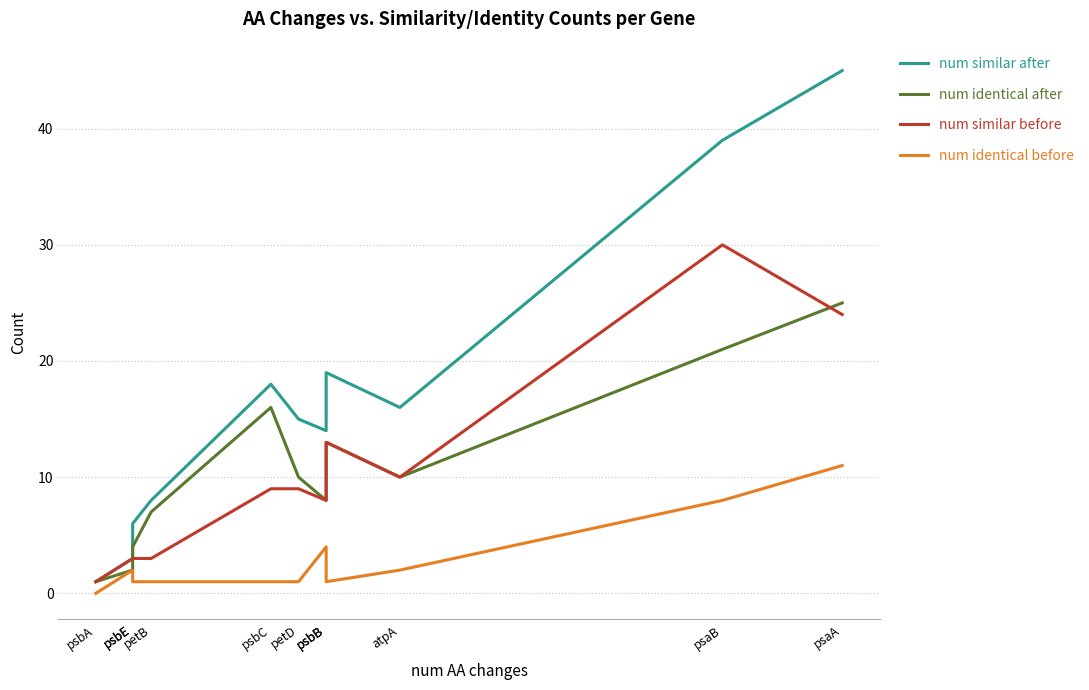

Reading left to right, list all the values displayed in this chart.

num similar after: psbA=1	psbE=3	psbE=6	petB=8	psbC=18	petD=15	psbB=14	psbB=19	atpA=16	psaB=39	psaA=45
num identical after: psbA=1	psbE=2	psbE=4	petB=7	psbC=16	petD=10	psbB=8	psbB=13	atpA=10	psaB=21	psaA=25
num similar before: psbA=1	psbE=3	psbE=3	petB=3	psbC=9	petD=9	psbB=8	psbB=13	atpA=10	psaB=30	psaA=24
num identical before: psbA=0	psbE=2	psbE=1	petB=1	psbC=1	petD=1	psbB=4	psbB=1	atpA=2	psaB=8	psaA=11